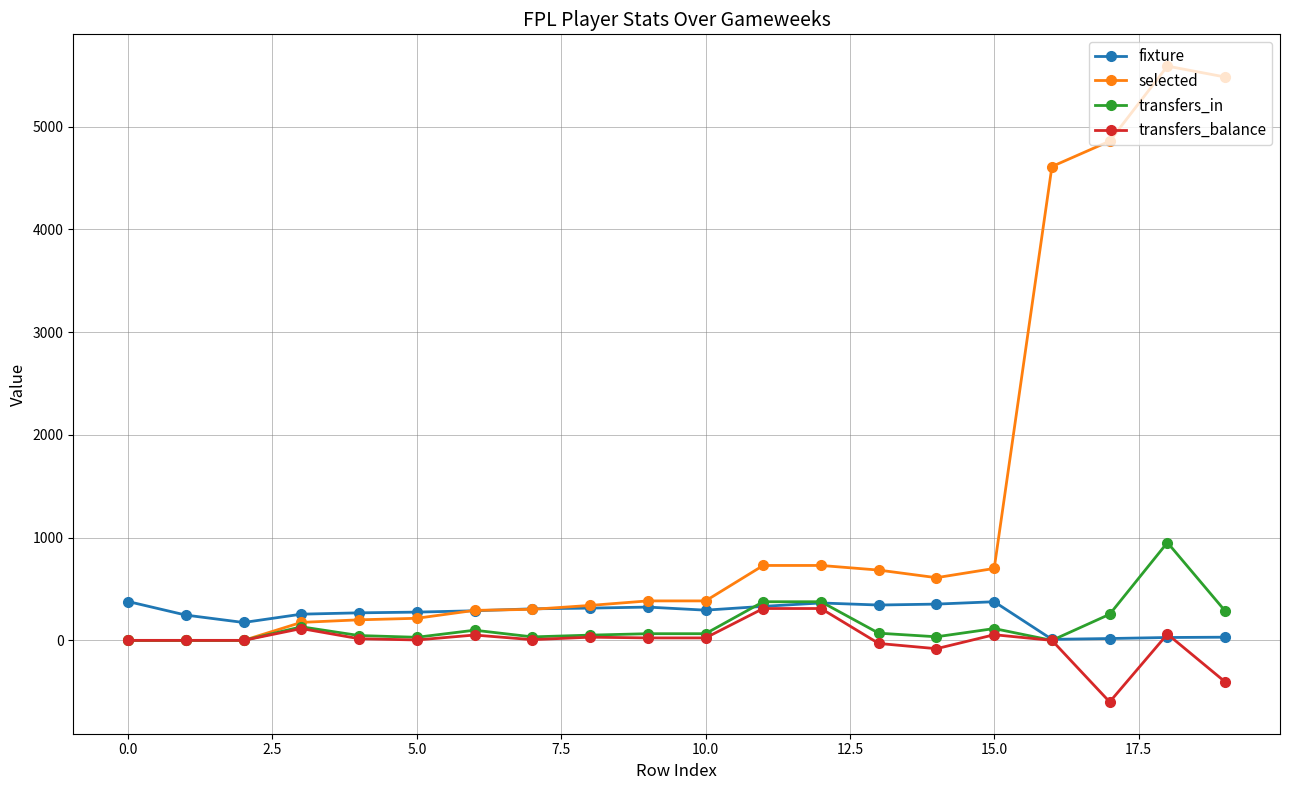

In fixture, how many points are higher than both neighbors (excluding endpoints)?

3